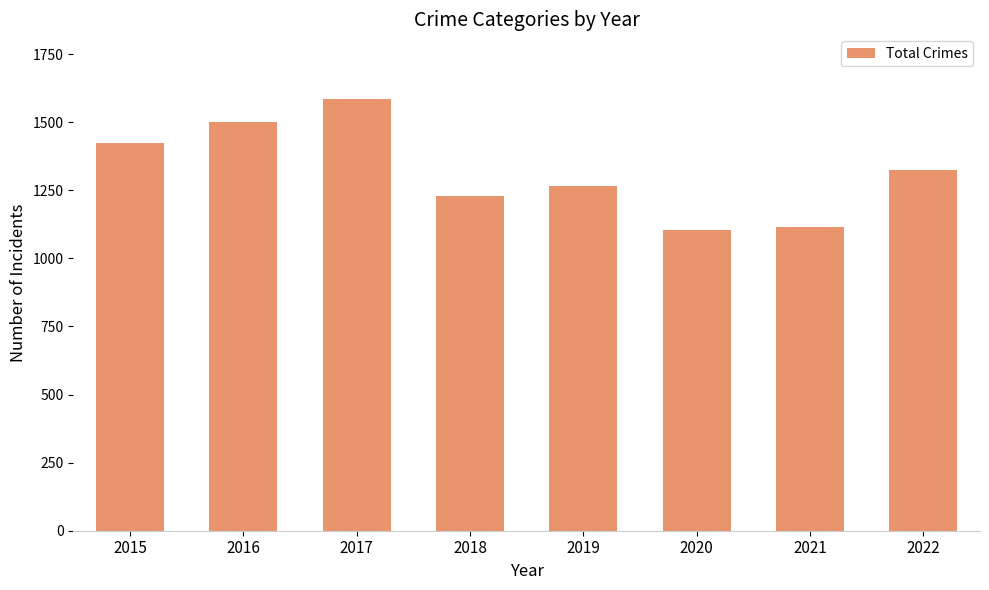

What is the approximate value at 2018?

1229